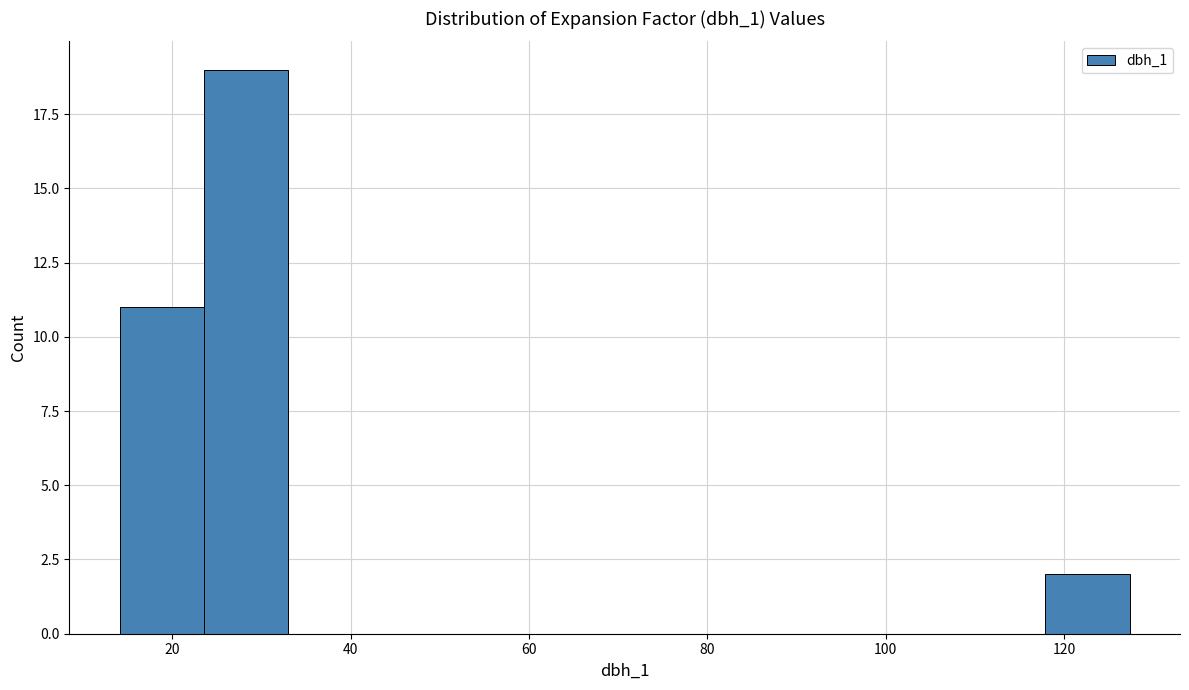

What is the height of the bar covering 14 to 24 on the x-axis? Neither the bar edges nor the heights are printed on the chart, so give them approximately, as read against the axes.

11